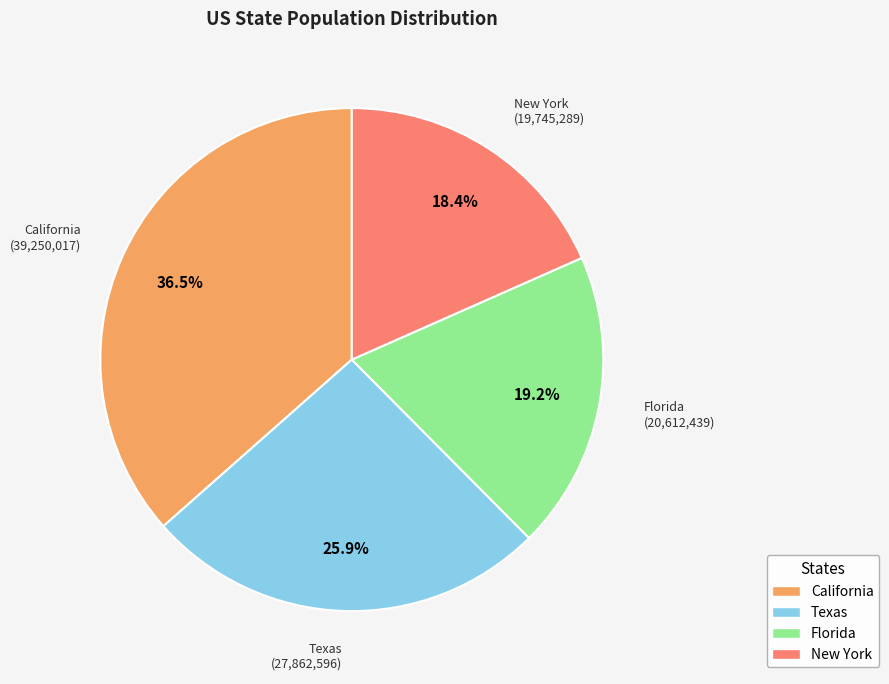

Is Florida the majority of the pie?

No